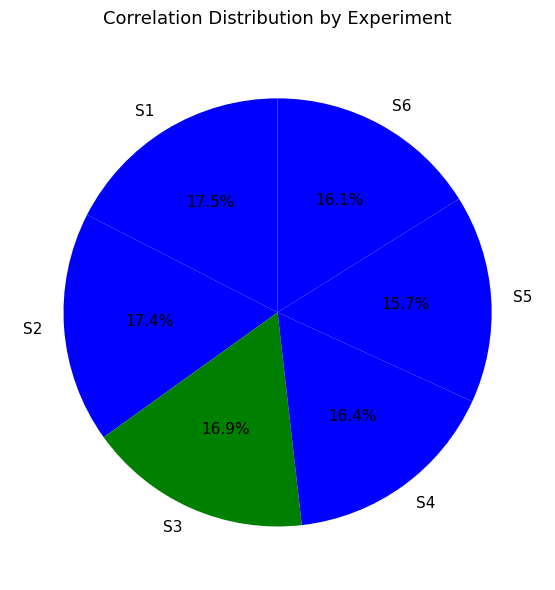

Is it true that S6 is 16% of the pie?

True